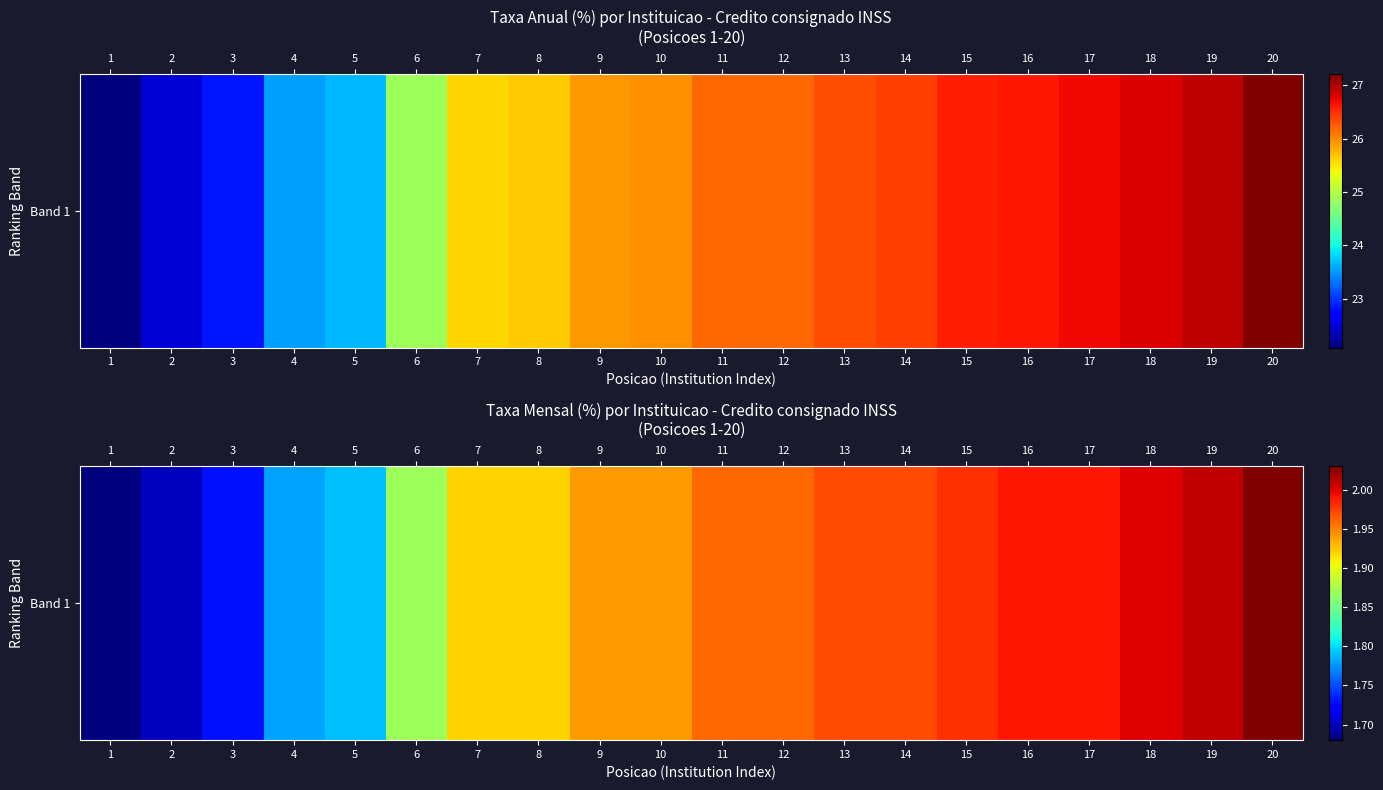

What is the sum of the values at 18 and 10?

3.9